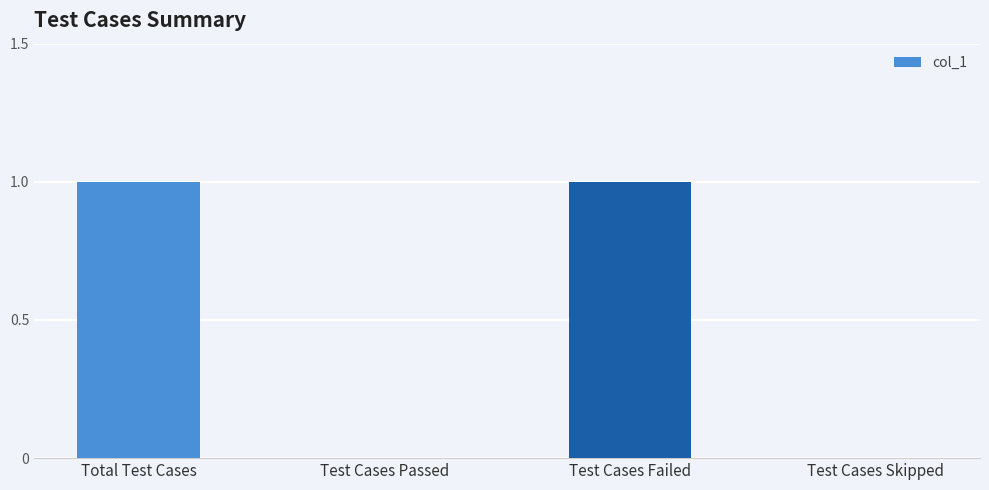

What is the ratio of the value at Total Test Cases to the value at Test Cases Failed?

1.0